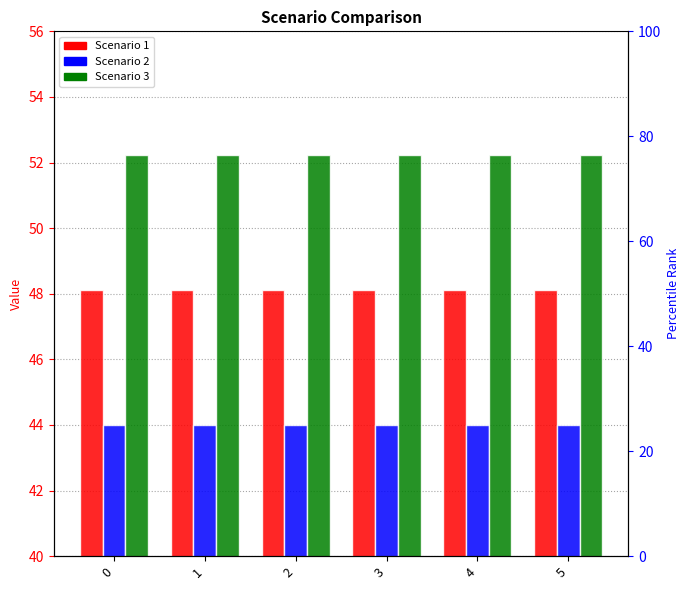

Reading left to right, what are all the values shown in this chart?

Scenario 1: 0=48.1	1=48.1	2=48.1	3=48.1	4=48.1	5=48.1
Scenario 2: 0=44.0	1=44.0	2=44.0	3=44.0	4=44.0	5=44.0
Scenario 3: 0=52.2	1=52.2	2=52.2	3=52.2	4=52.2	5=52.2